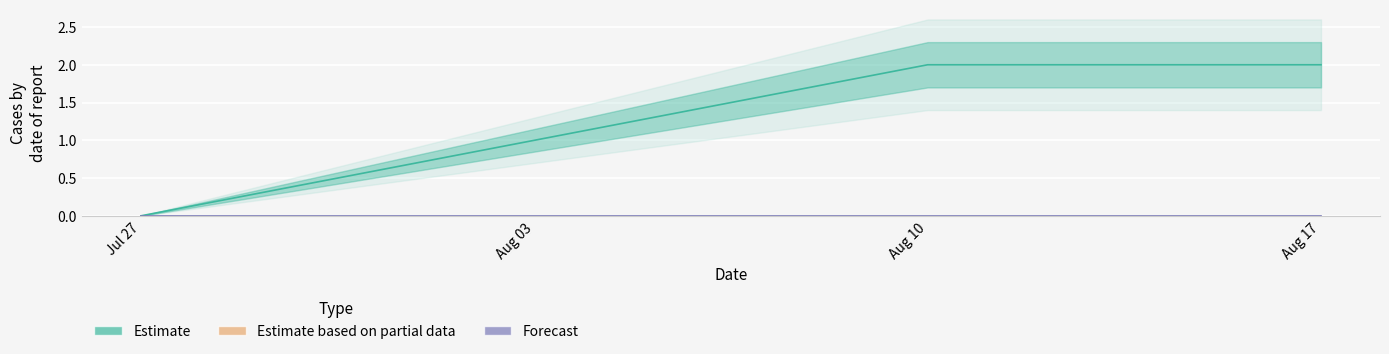

True or false: there are more than 0 points higher than both neighbors.

False